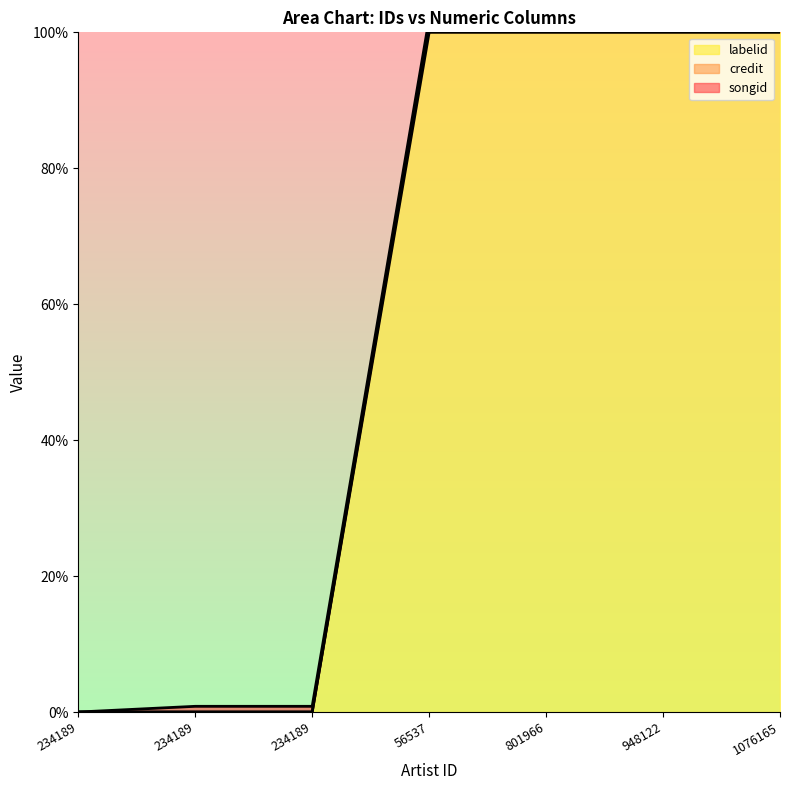

What is the value of the credit point at the 7th from the left?

100